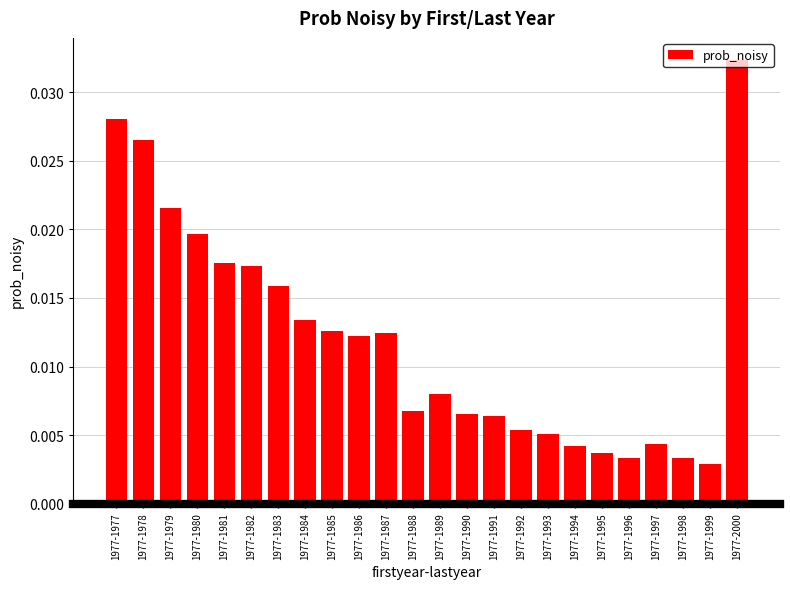

Which label corresponds to the largest value in the chart?

1977-2000